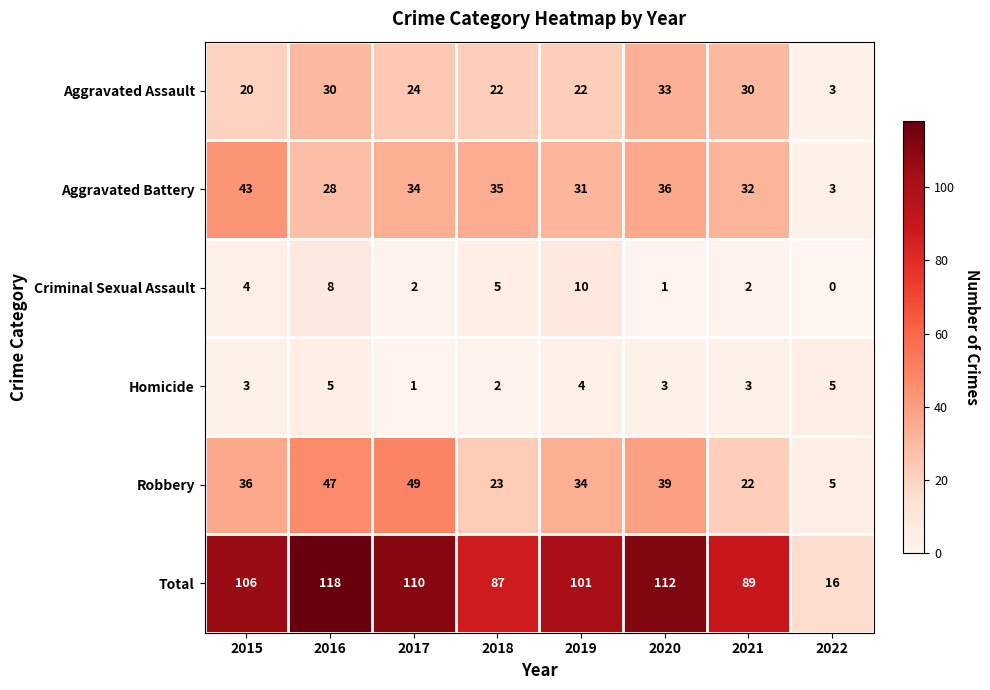

Which series has the largest total across all categories?

Total